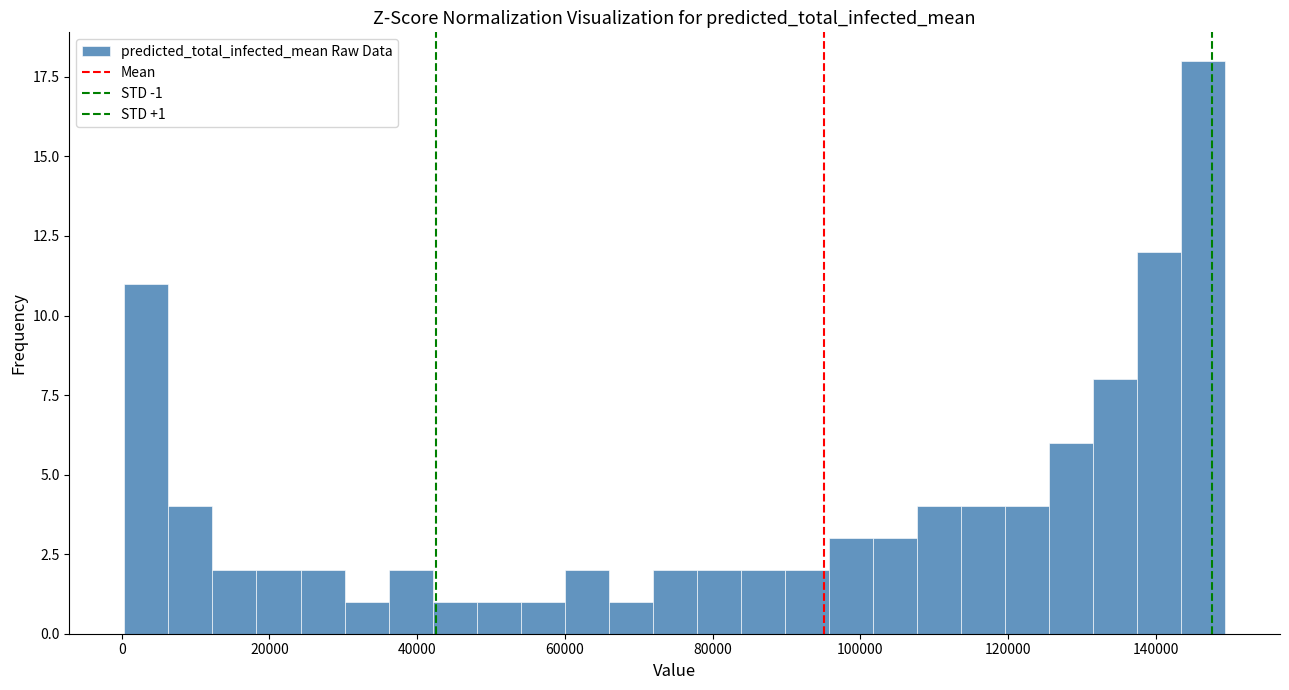

Around what value on the x-axis is the tallest bar? Give the approximate position of its centre, as read against the axis.

146000